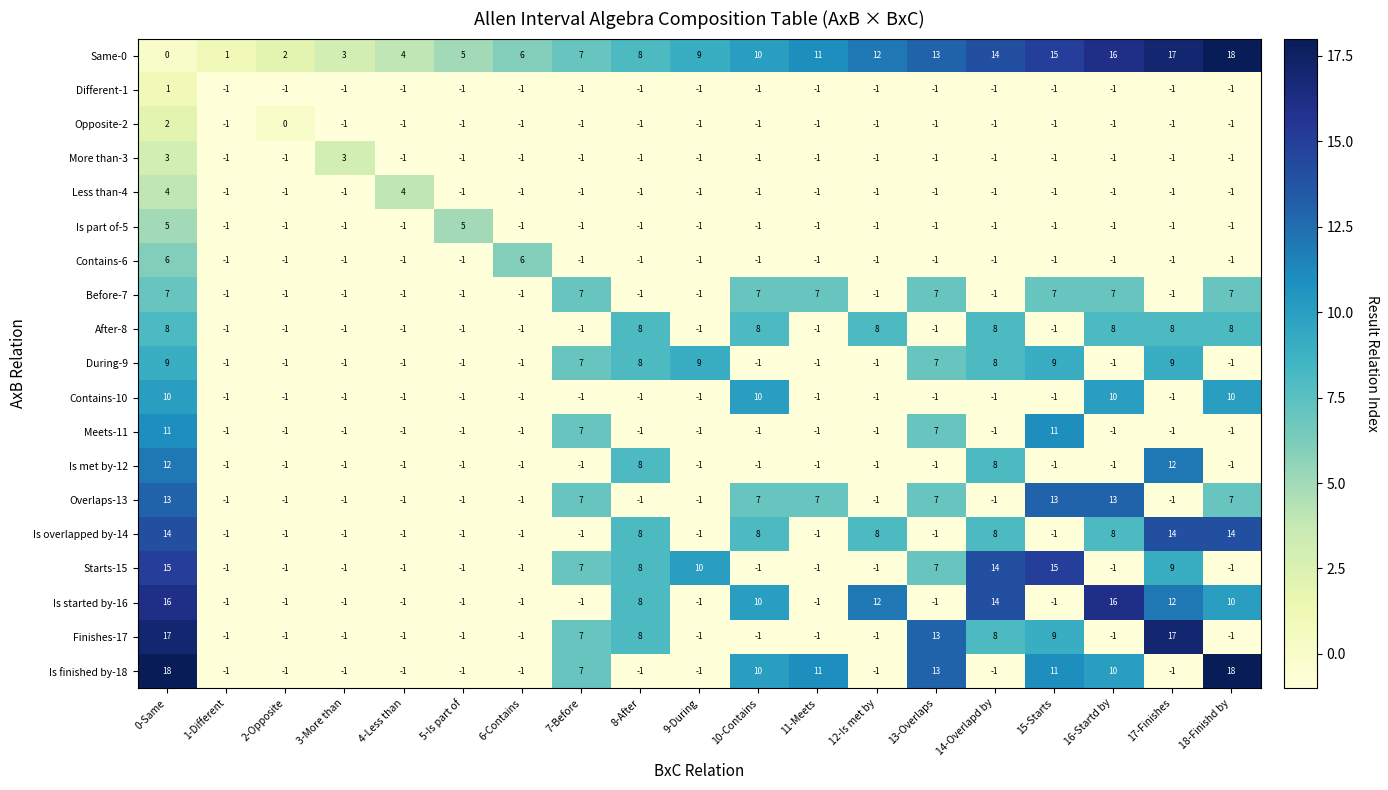

Is the value of Same-0 at 11-Meets greater than the value of During-9 at 7-Before?

Yes